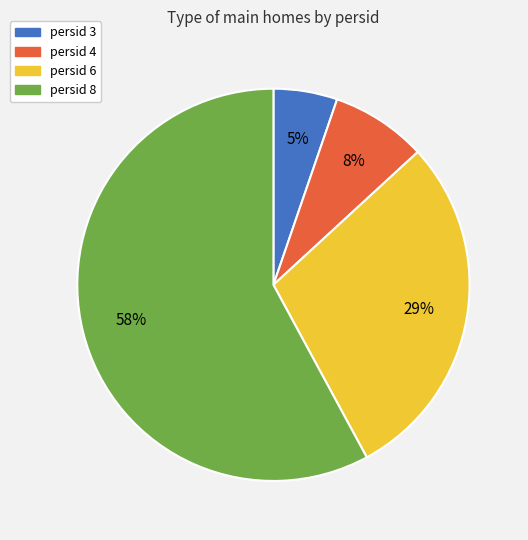

Is it true that persid 8 is 58% of the pie?

True